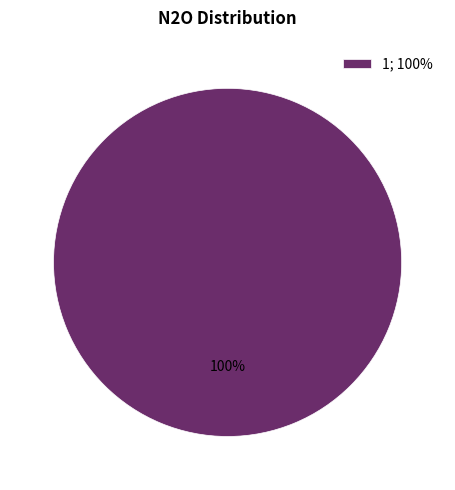

Is it true that 1; 100% is 86% of the pie?

False